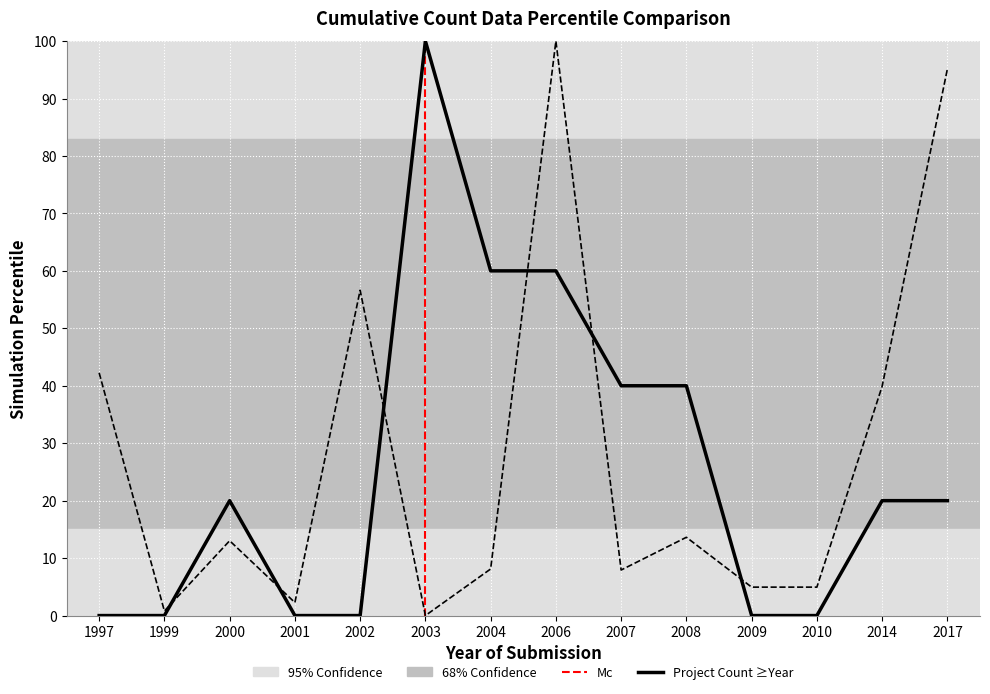

How many lines are shown in the chart?

2